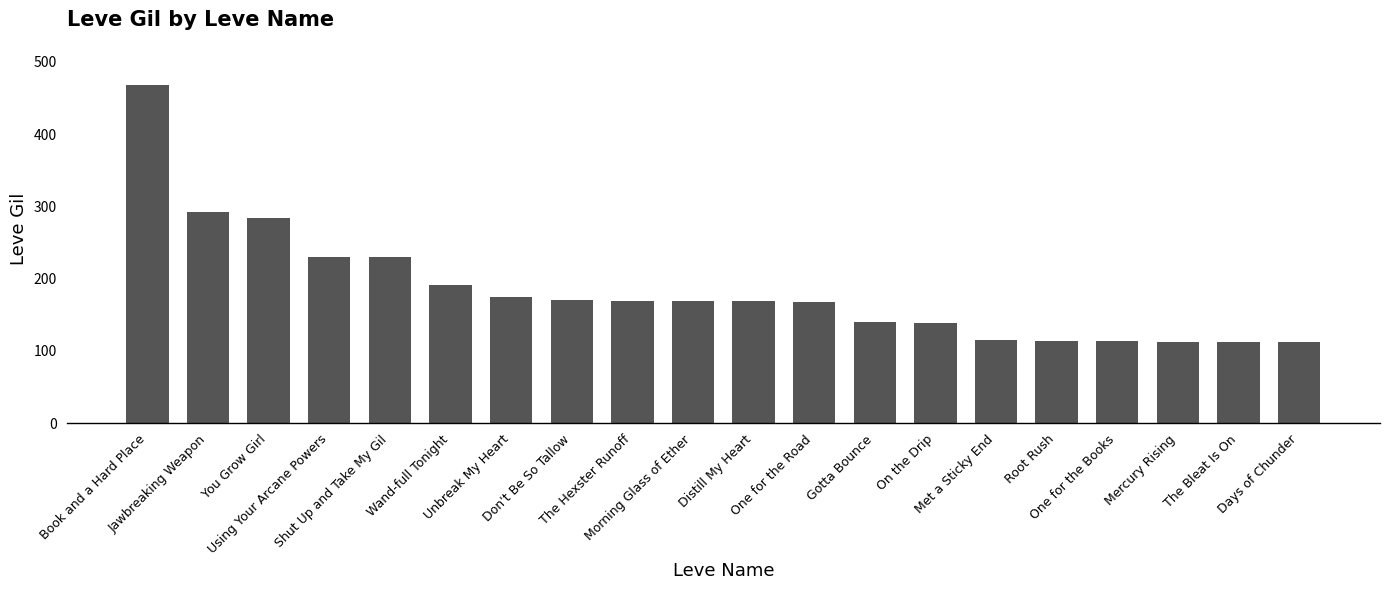

How many series are shown in this chart?

1